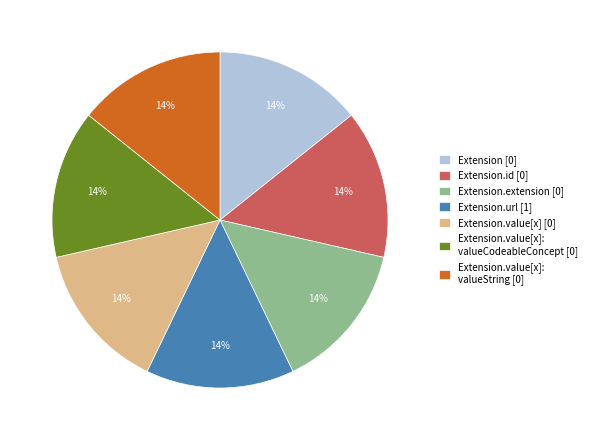

Is the sum of Extension.extension [0] and Extension.url [1] greater than half?

No